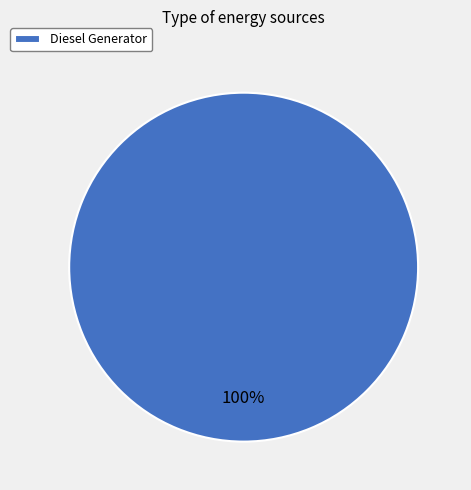

Is it true that Diesel Generator is 87% of the pie?

False